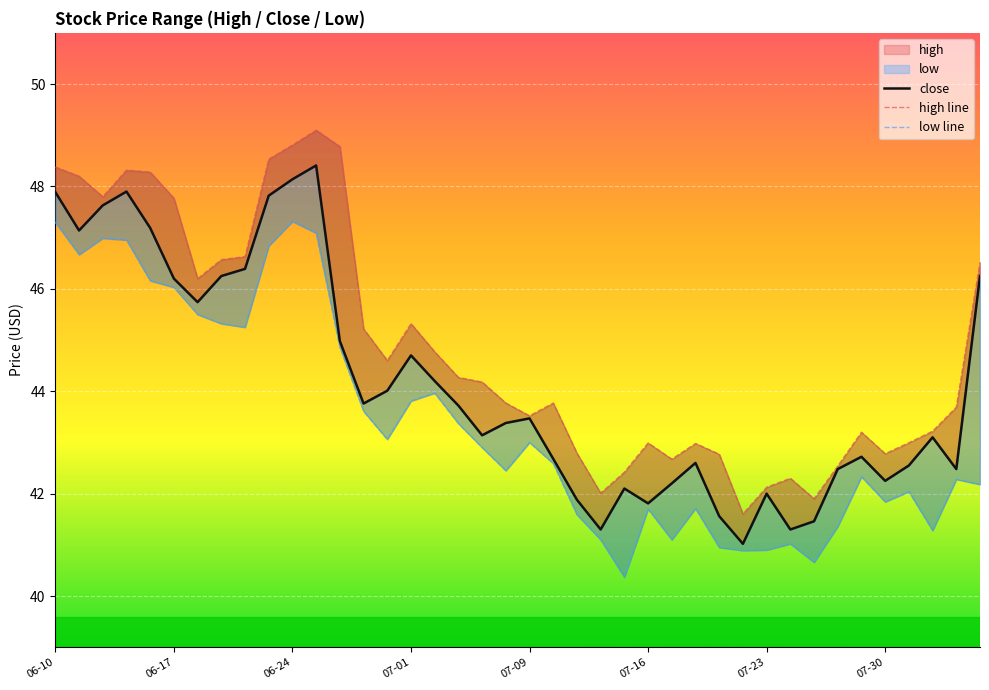

What is the approximate value of low line at 9?

46.8